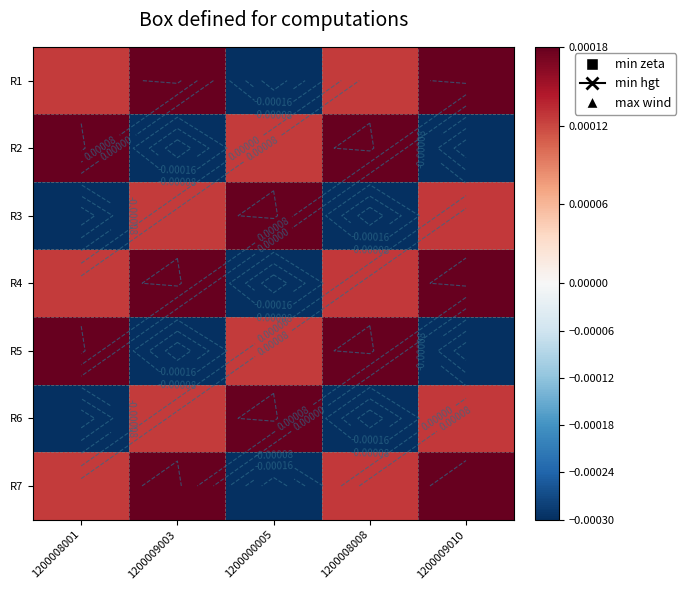

How many negative values does the R3 series have?

2